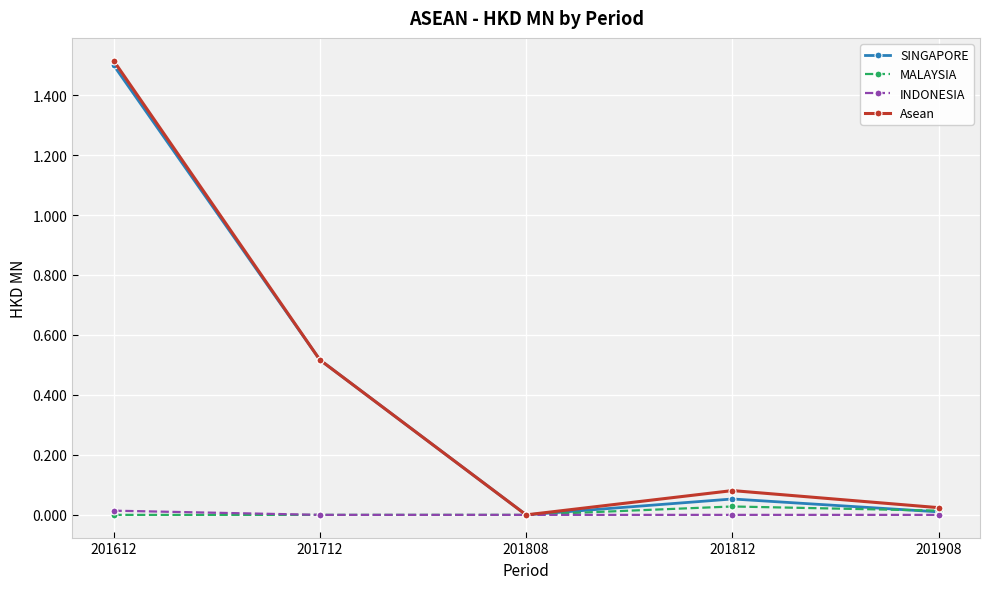

Does the chart display data point markers on the line(s)?

Yes